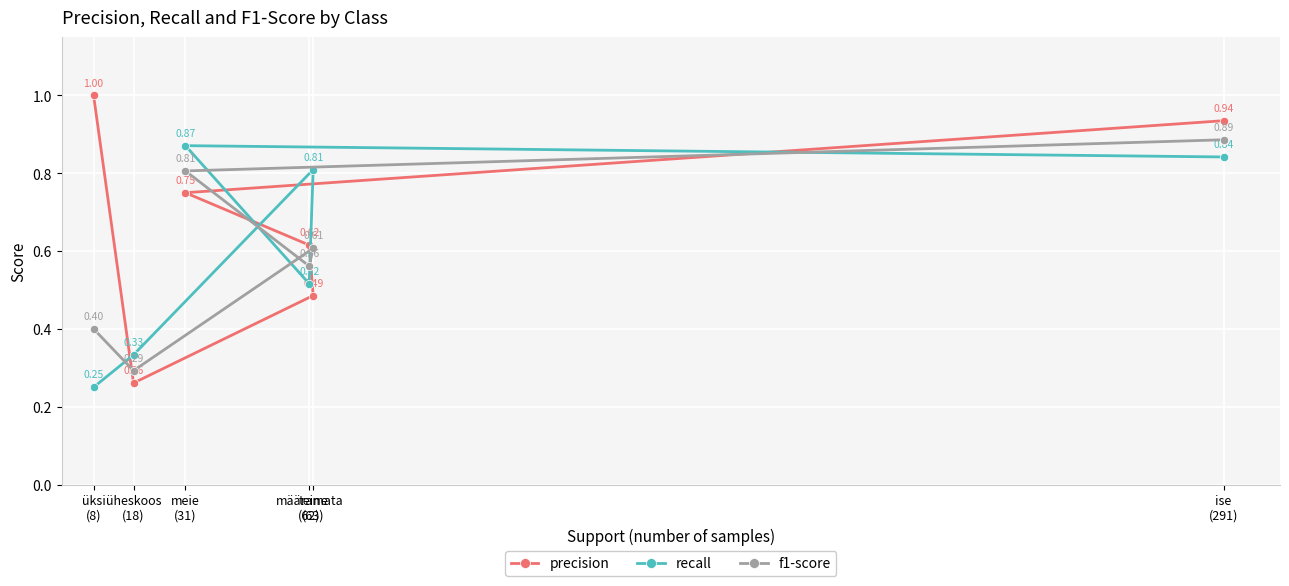

How many interior local peaks does the recall series have?

2